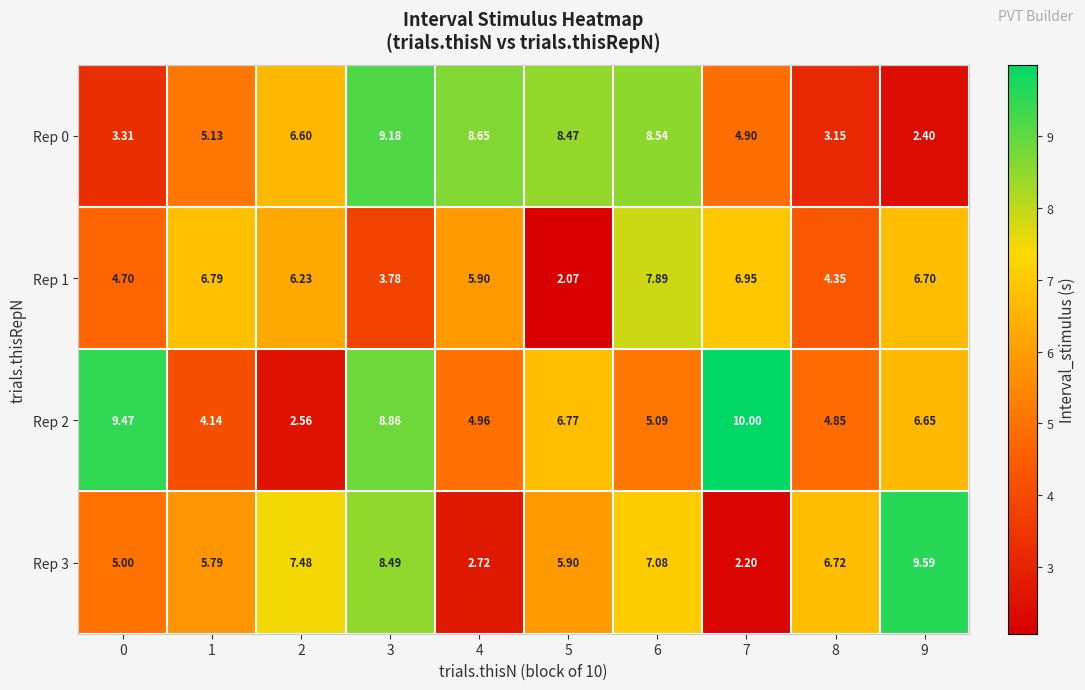

At 3, list the series in order from smallest to largest.

Rep 1, Rep 3, Rep 2, Rep 0